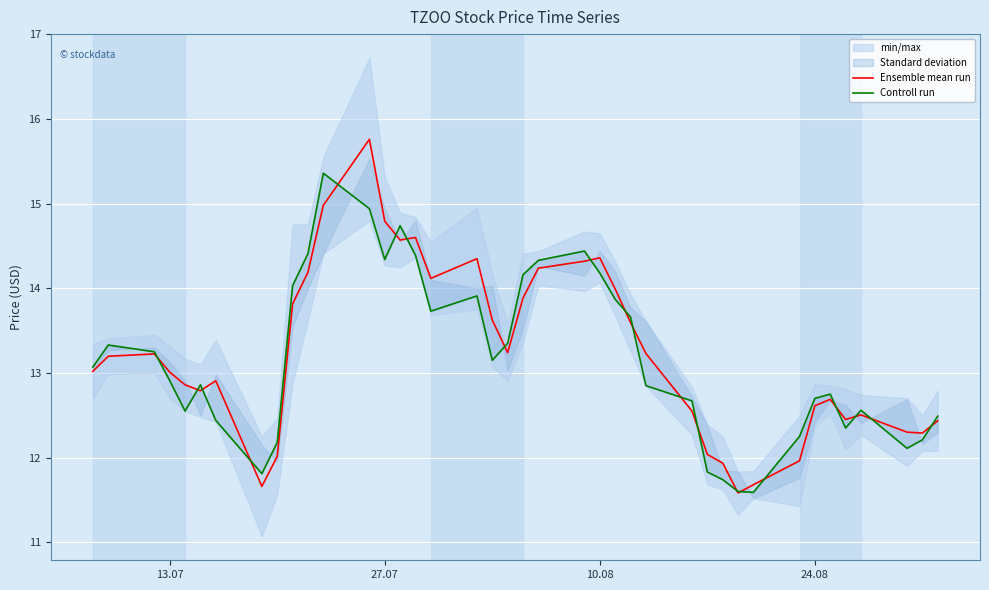

Is this an area chart (filled region under the line)?

No